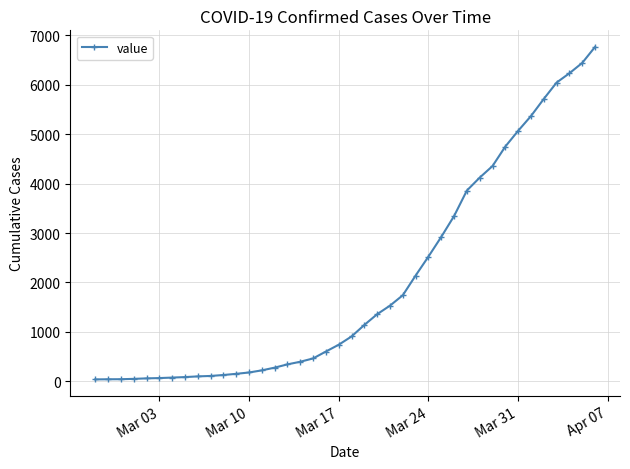

How many series are shown in this chart?

1